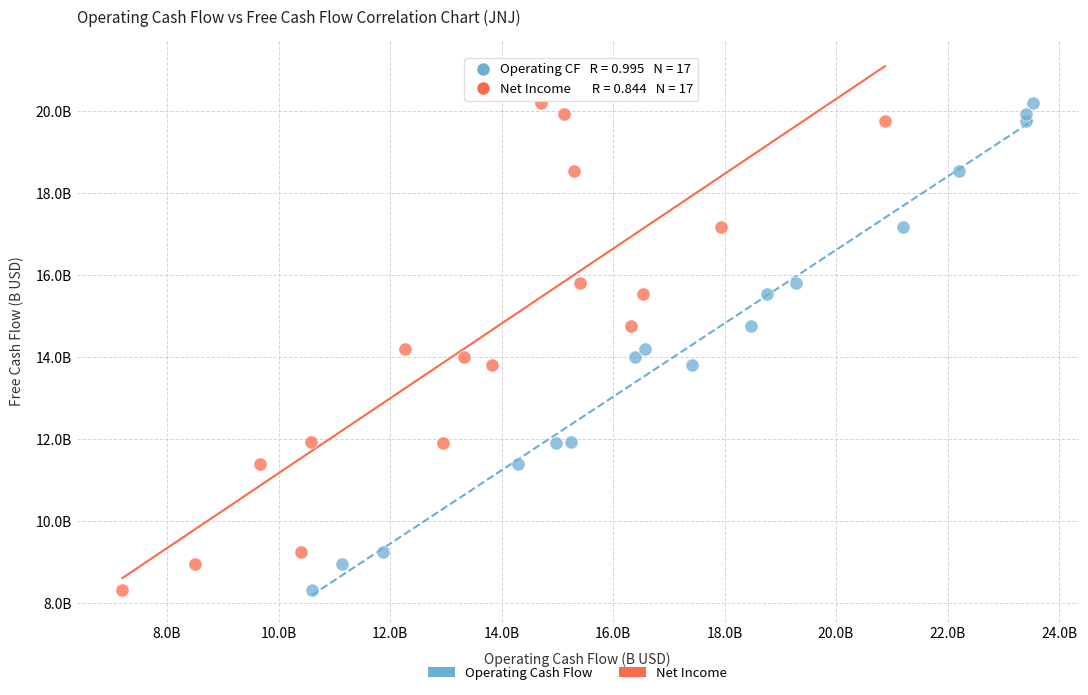

What are all the series names shown in the legend?

Operating Cash Flow, Net Income